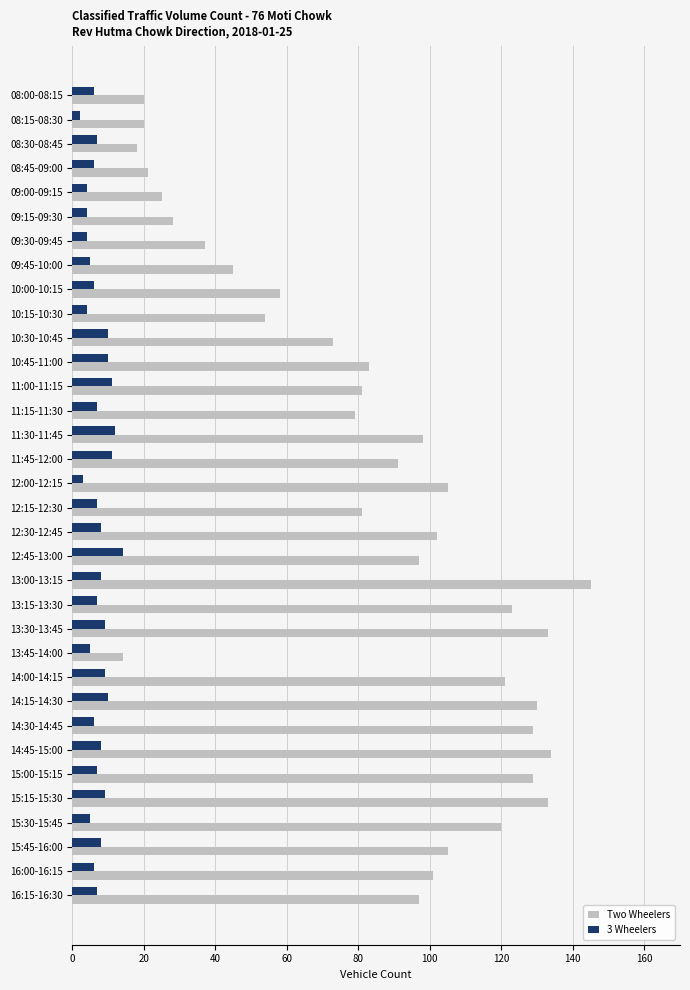

Which series has the widest spread of values?

Two Wheelers